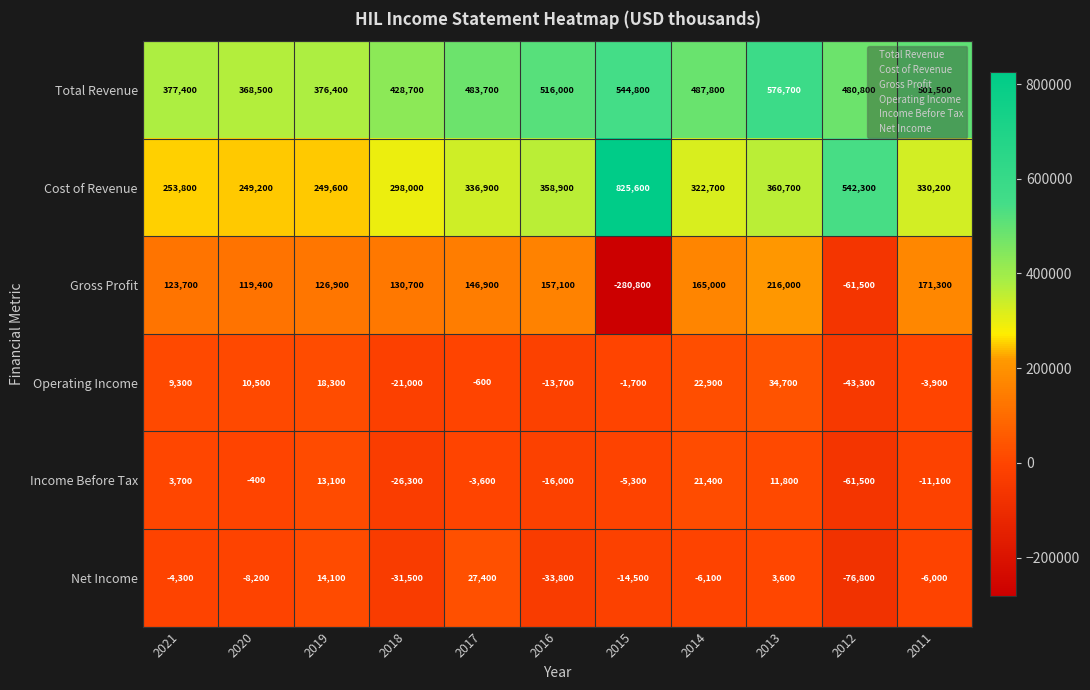

What is the difference between the maximum and minimum values in the Gross Profit series?

496800